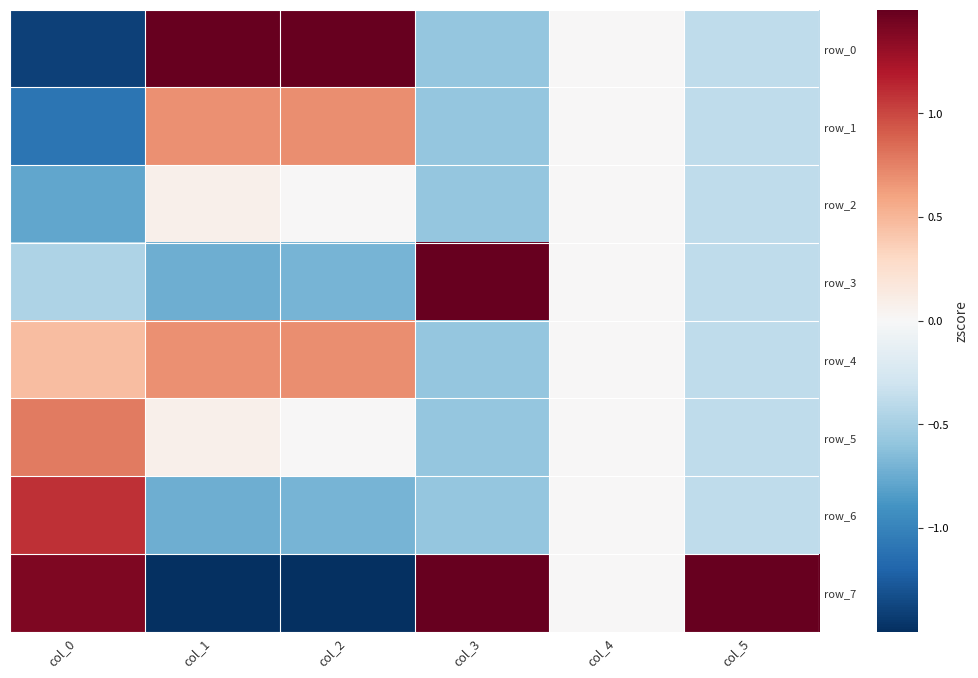

What is the spread (max minus min) of values at col_3?

2.3